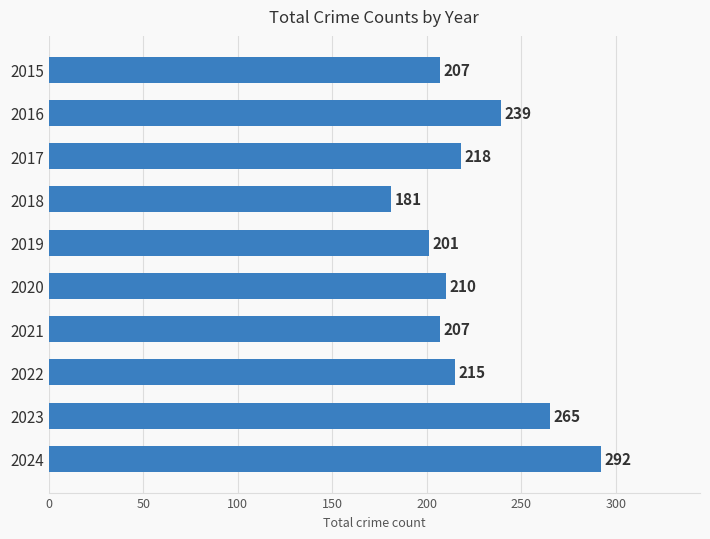

What is the value of the 1st bar from the top?

207